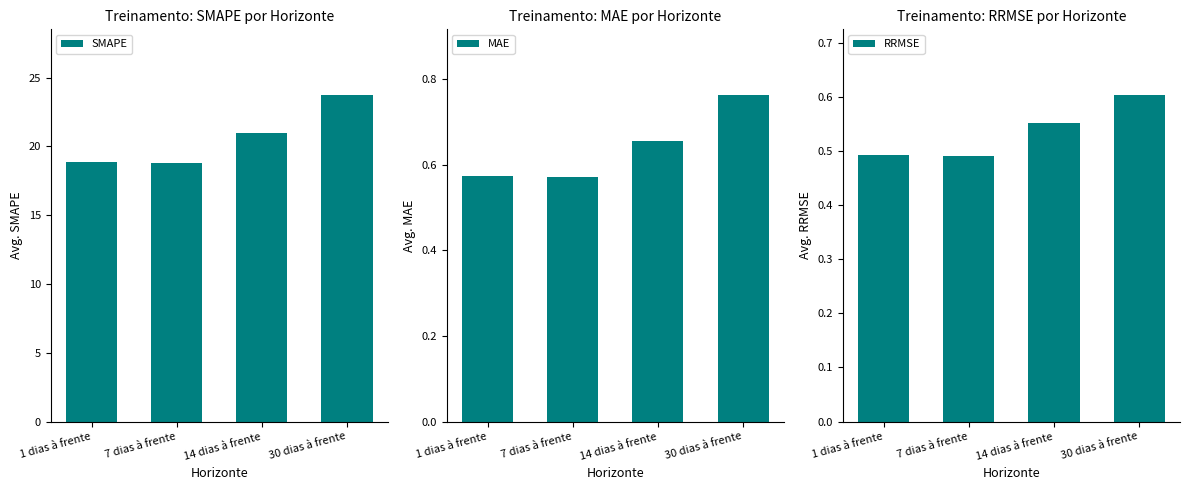

How many distinct data groups are displayed?

3